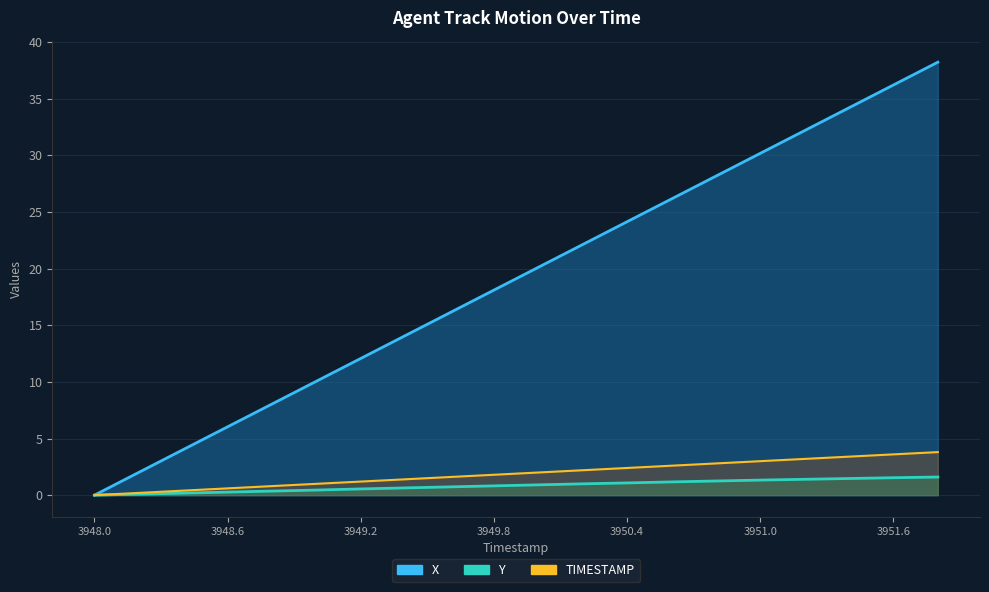

What are all the series names shown in the legend?

TIMESTAMP, X, Y